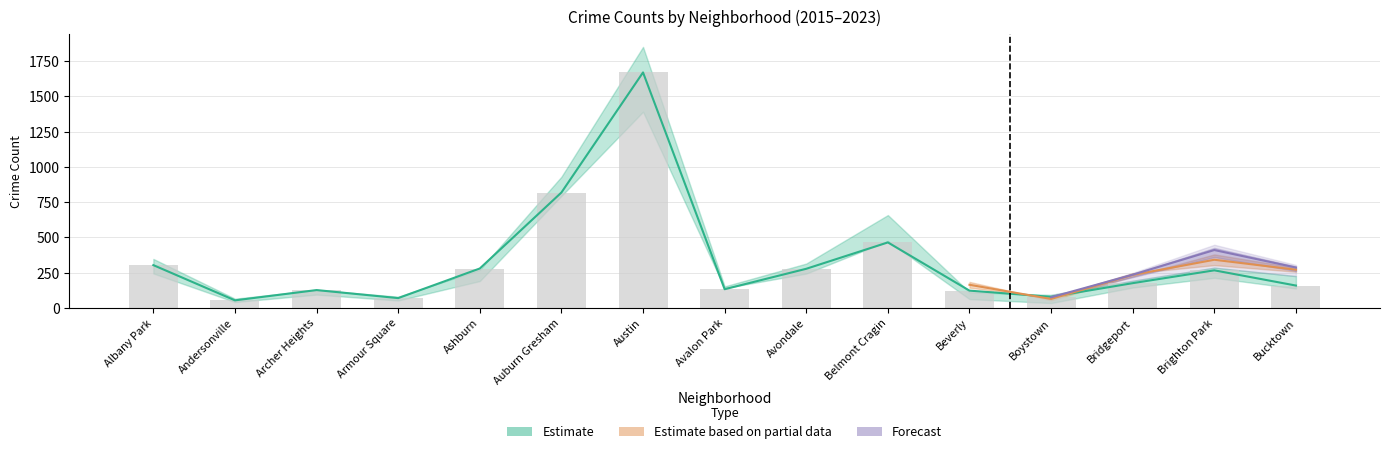

How many data points in 2018 are less than 256?

7